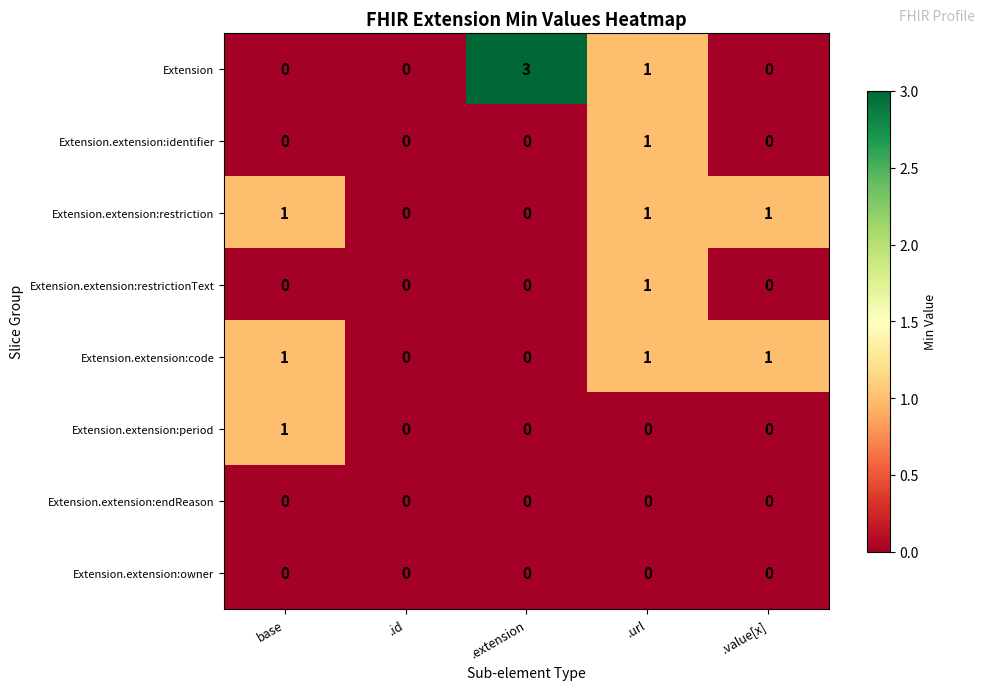

At which category does the chart reach its peak across all series?

.extension